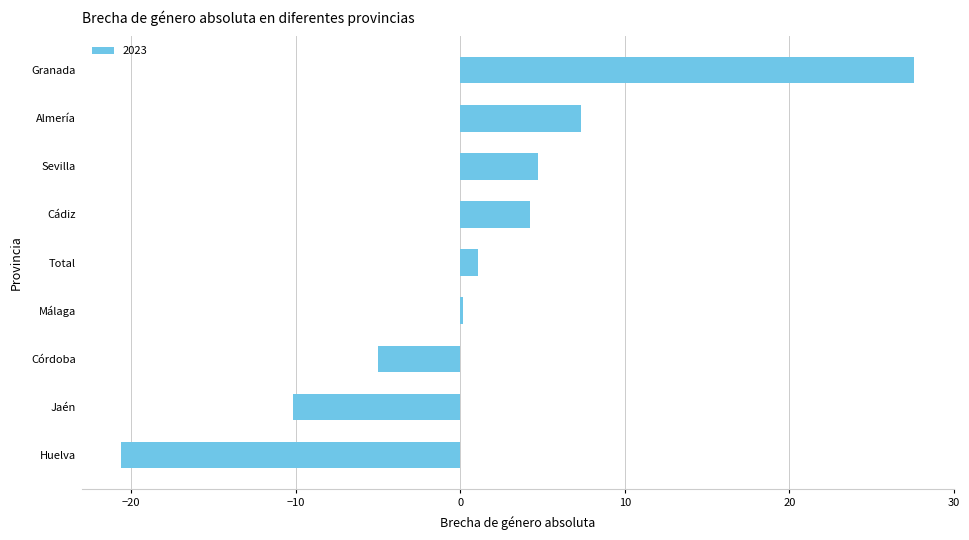

The chart shows a value of -4.5 at Jaén. True or false?

False